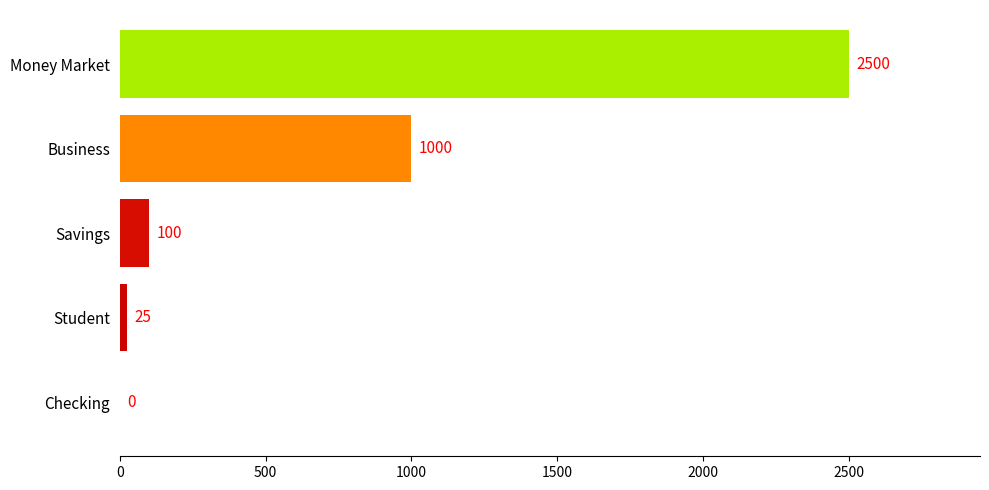

Where is the data nearest to the value 1250?

Business